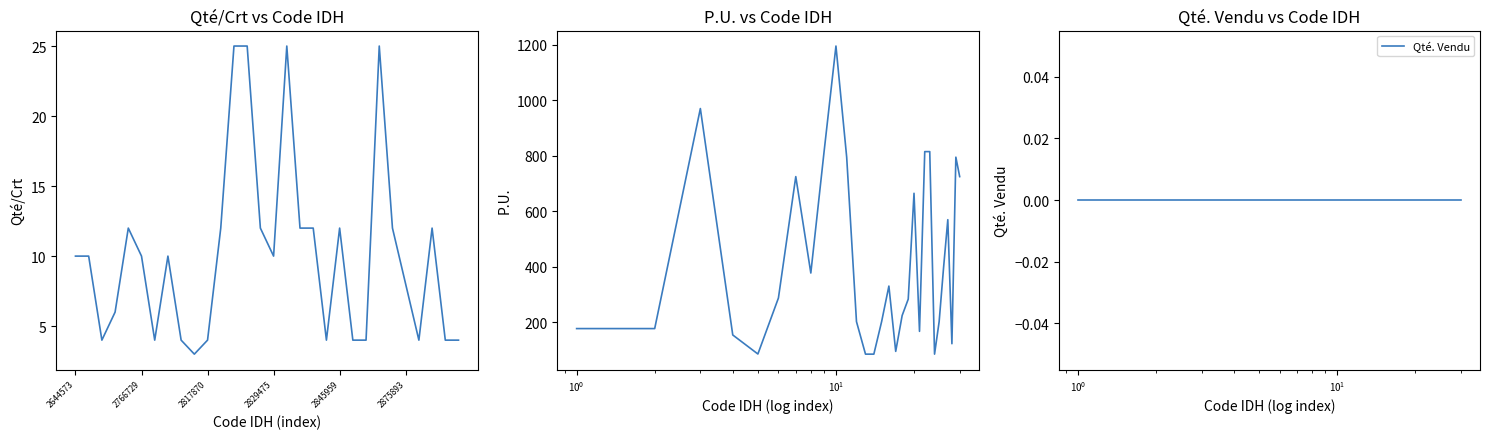

Is it true that Qté. Vendu equals 0.0 at 2817870?

True